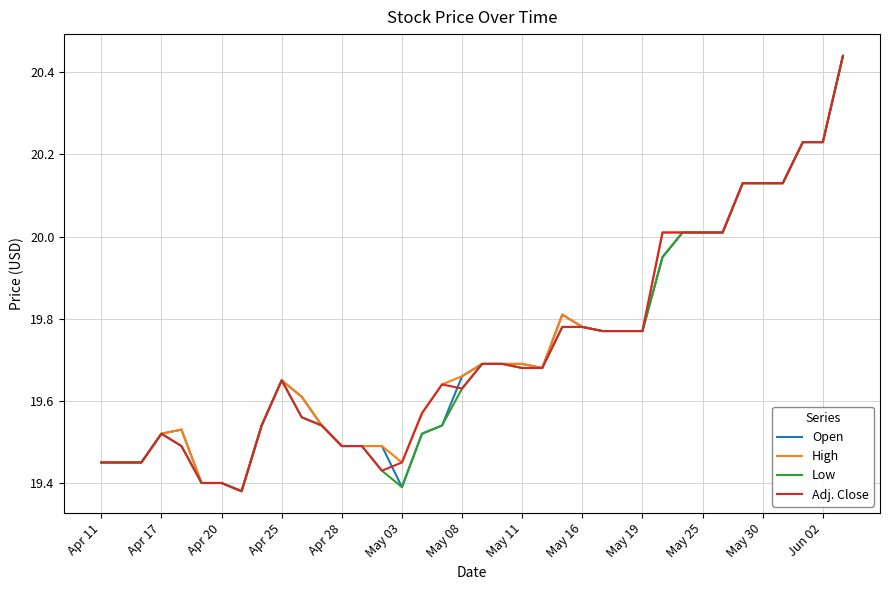

Does the chart display data point markers on the line(s)?

No